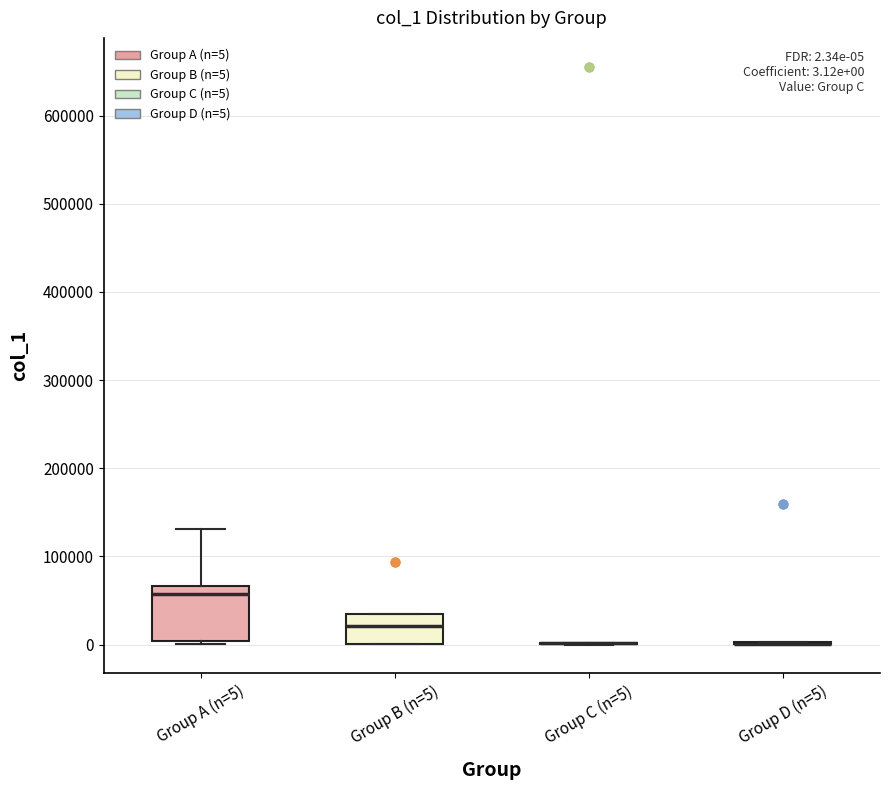

Comparing the boxes themselves (not the whiskers), which one is the tallest?

Group A (n=5)